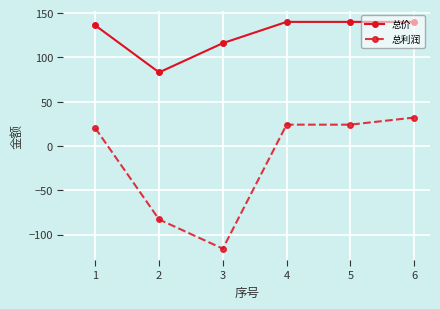

What value does the 总利润 series have at 6?

32